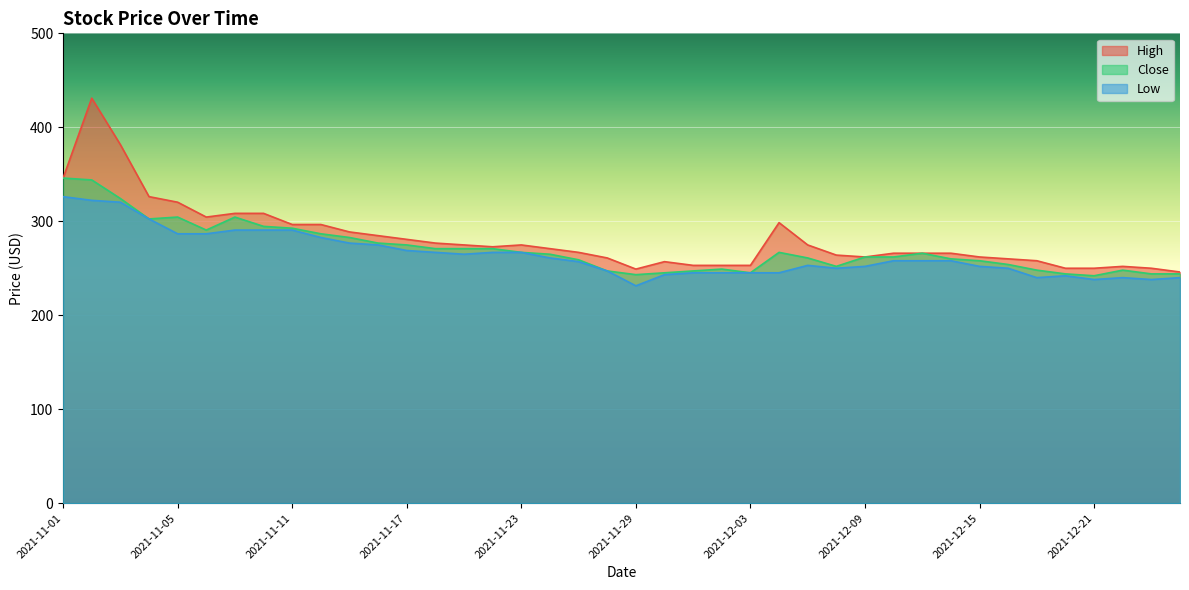

How many lines are shown in the chart?

3